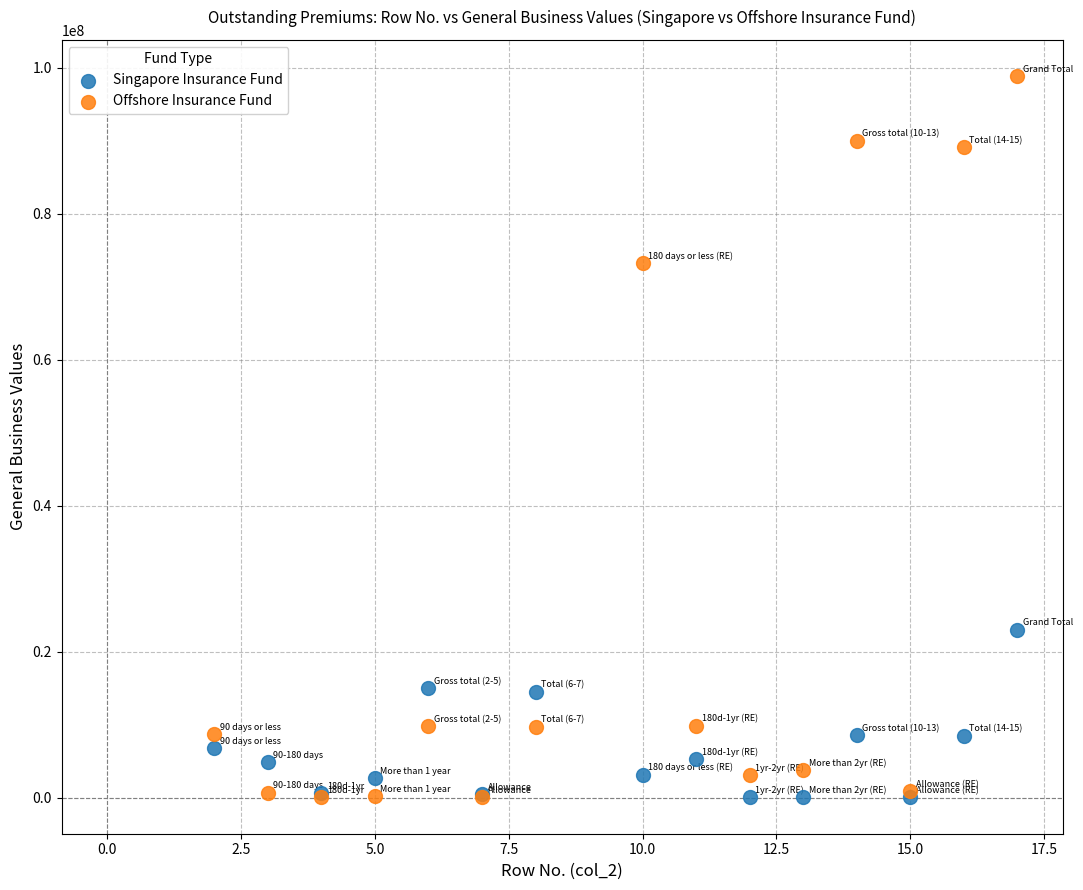

What are all the series names shown in the legend?

Singapore Insurance Fund, Offshore Insurance Fund